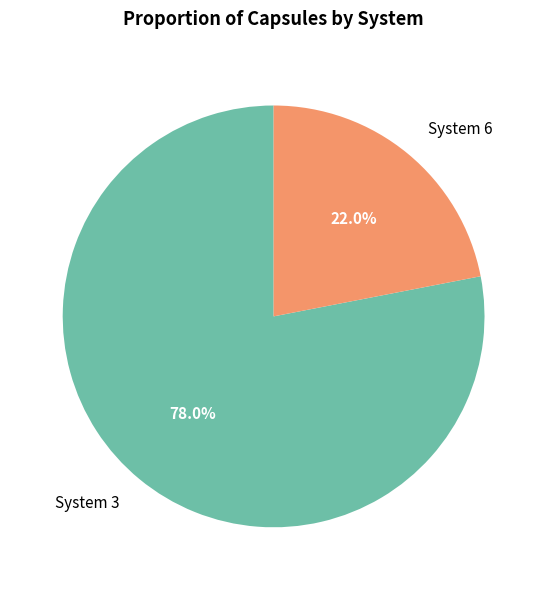

What is the ratio of the value at System 6 to the value at System 3?

0.3